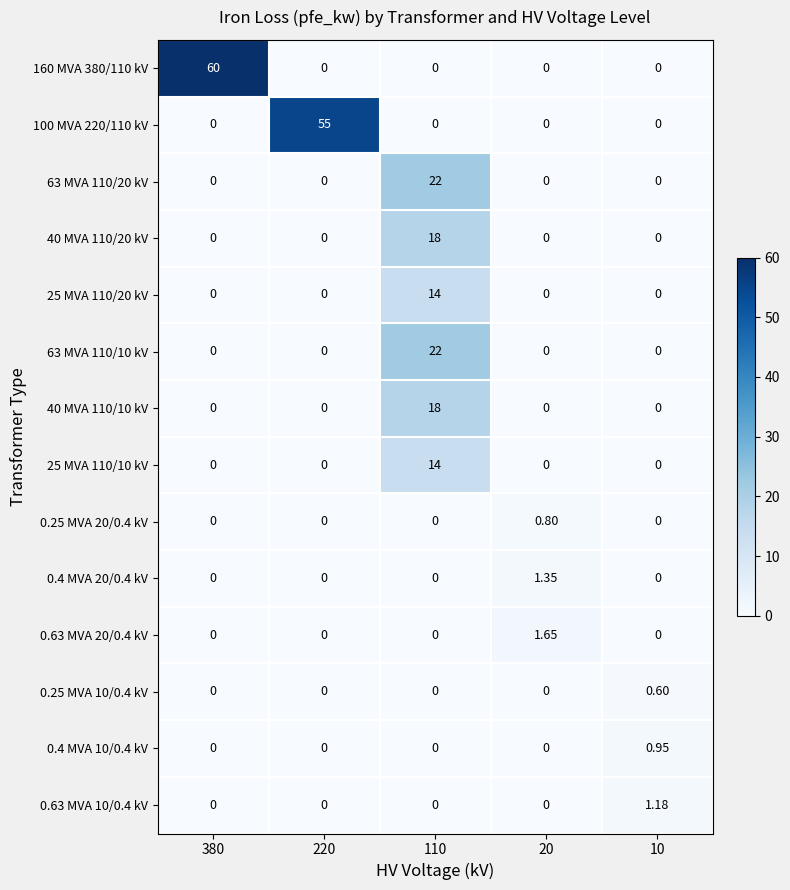

At how many categories does at least one series exceed 19?

3